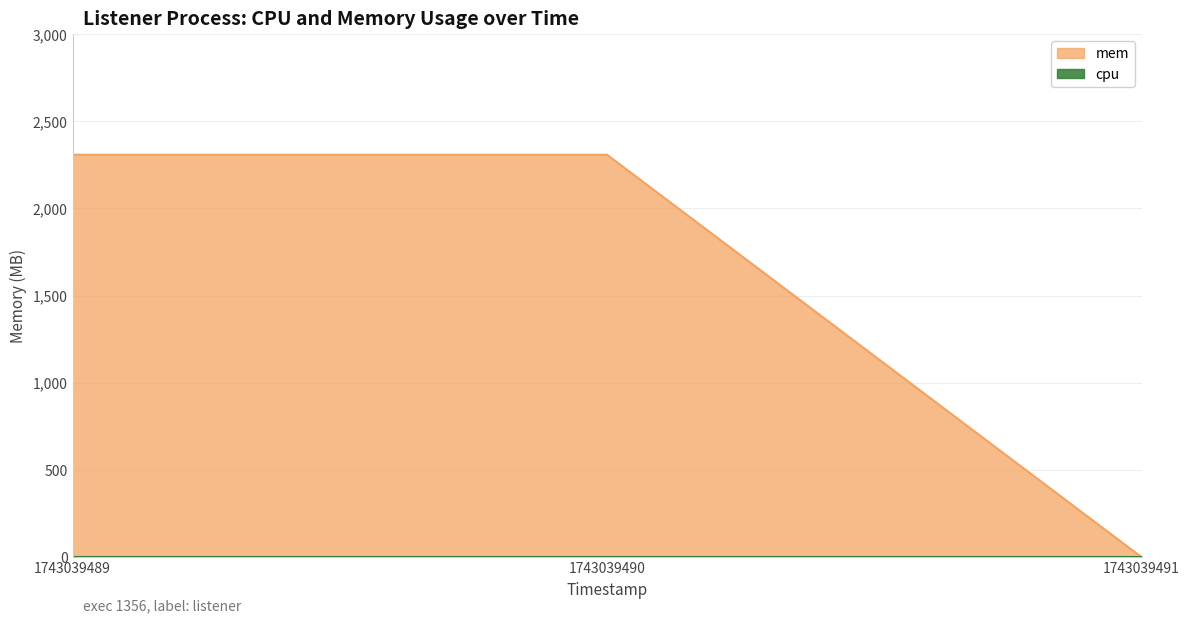

List the labels in order of value, largest first.

1743039489, 1743039490, 1743039491